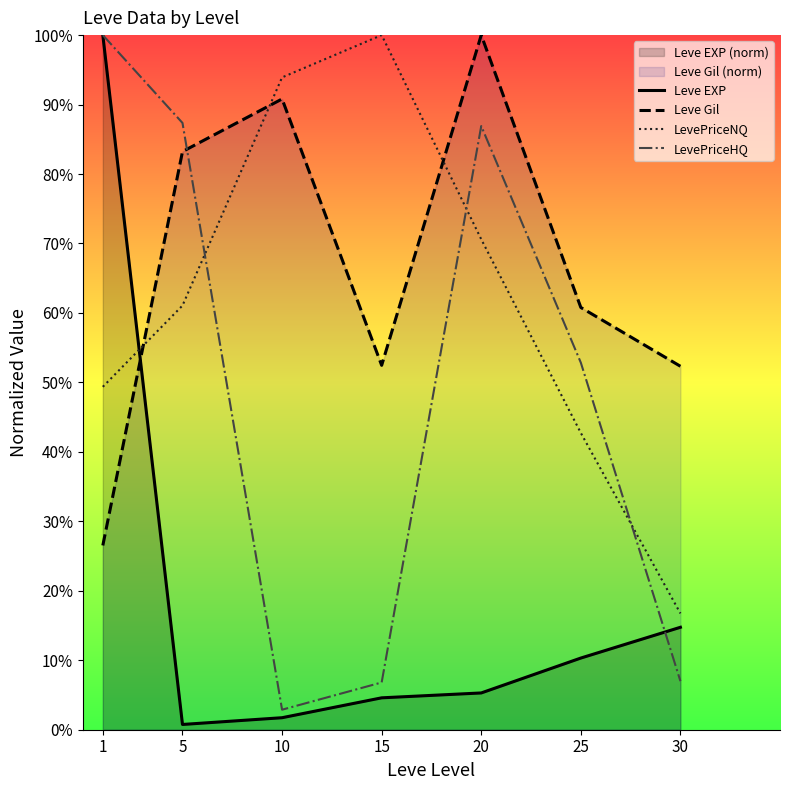

How many series are shown in this chart?

4